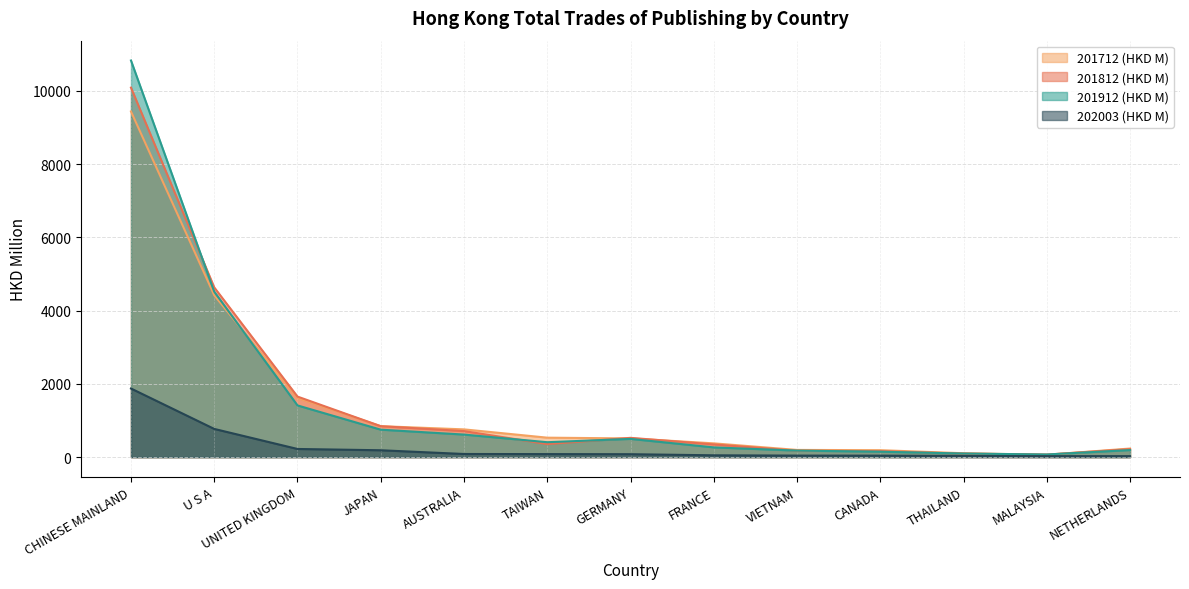

At which label does 202003 (HKD M) reach its minimum?

NETHERLANDS